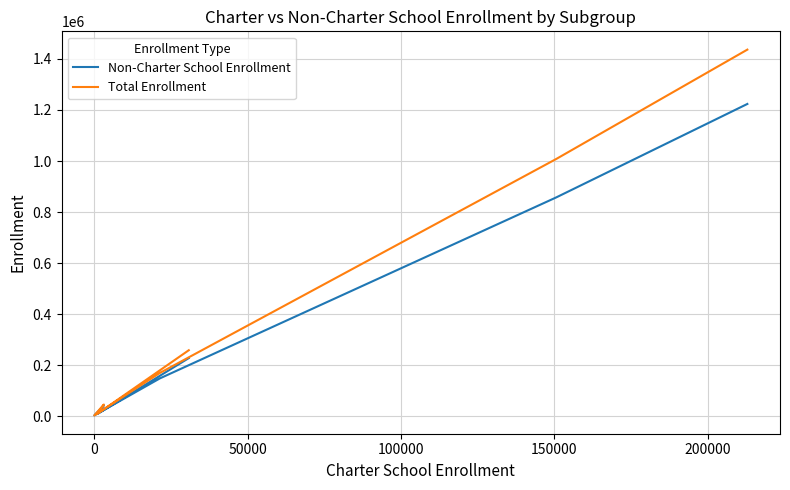

True or false: Non-Charter School Enrollment and Total Enrollment cross at least once.

False